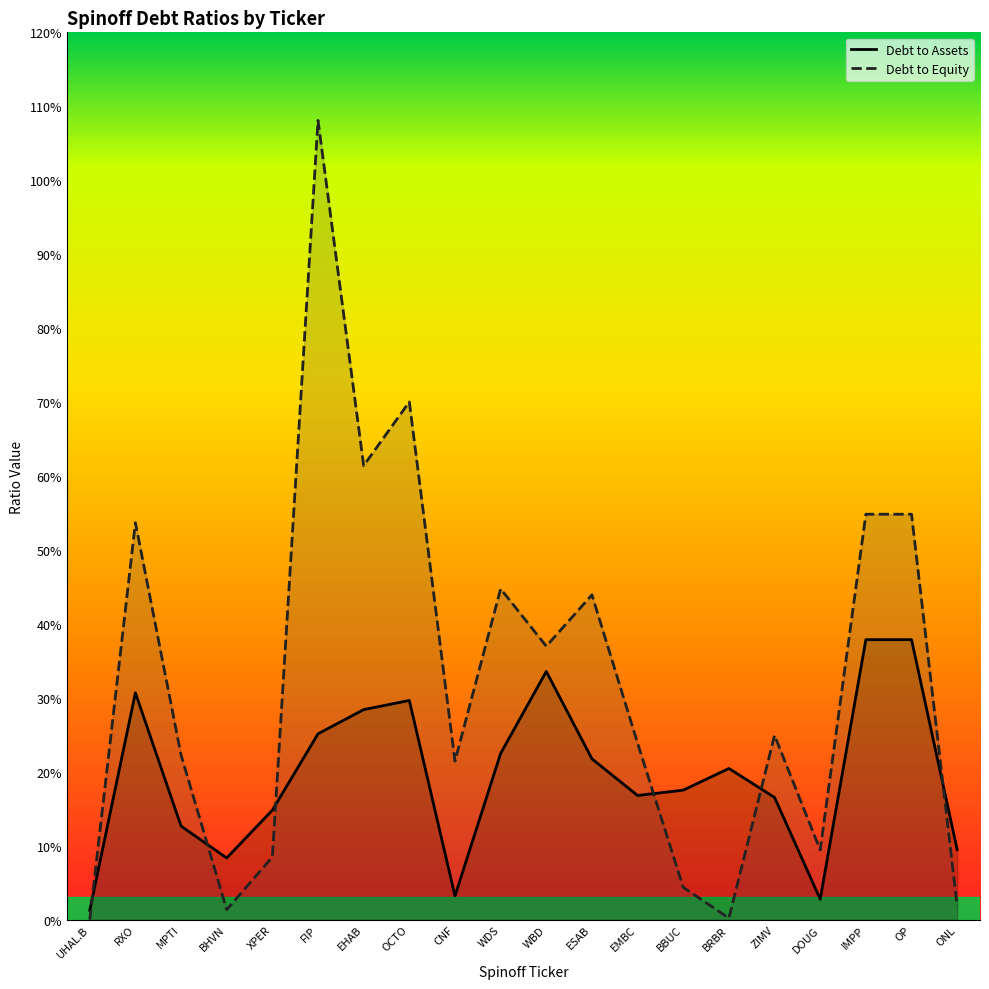

Which series has the largest range (max minus min)?

Debt to Equity